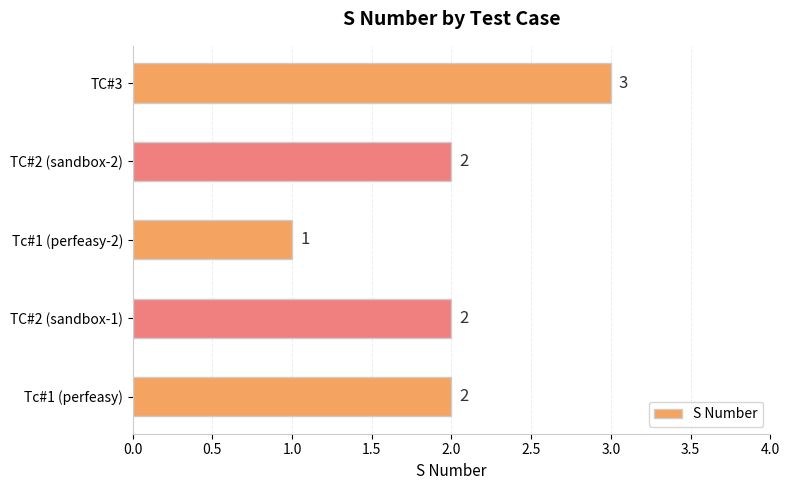

What is the greatest value displayed?

3